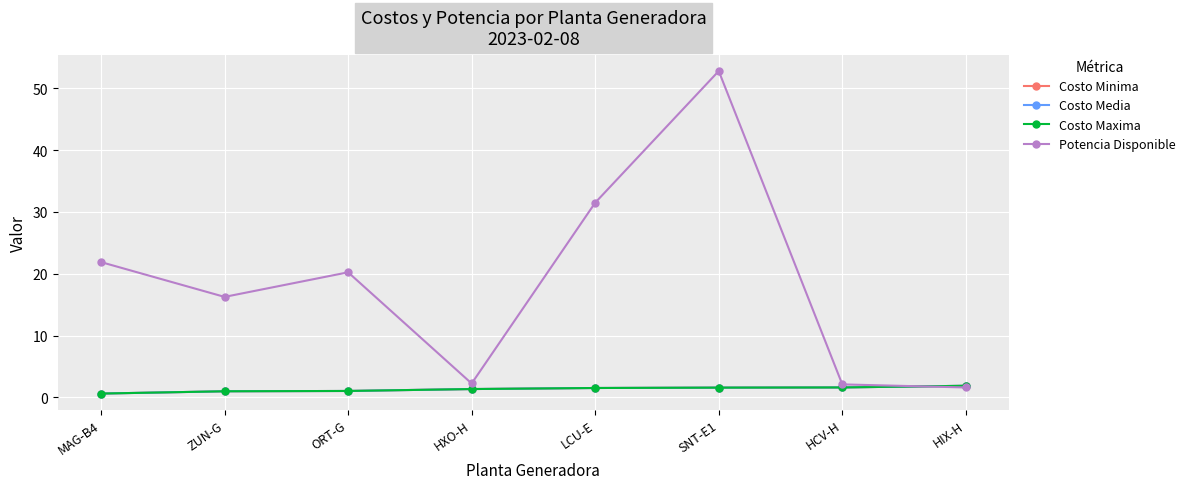

Reading right to left, extract all data points from this chart.

Costo Minima: HIX-H=1.9	HCV-H=1.6	SNT-E1=1.6	LCU-E=1.5	HXO-H=1.4	ORT-G=1.1	ZUN-G=1.0	MAG-B4=0.6
Costo Media: HIX-H=1.9	HCV-H=1.6	SNT-E1=1.6	LCU-E=1.5	HXO-H=1.4	ORT-G=1.1	ZUN-G=1.0	MAG-B4=0.6
Costo Maxima: HIX-H=1.9	HCV-H=1.6	SNT-E1=1.6	LCU-E=1.5	HXO-H=1.4	ORT-G=1.1	ZUN-G=1.0	MAG-B4=0.6
Potencia Disponible: HIX-H=1.6	HCV-H=2.1	SNT-E1=52.8	LCU-E=31.5	HXO-H=2.3	ORT-G=20.2	ZUN-G=16.3	MAG-B4=21.9